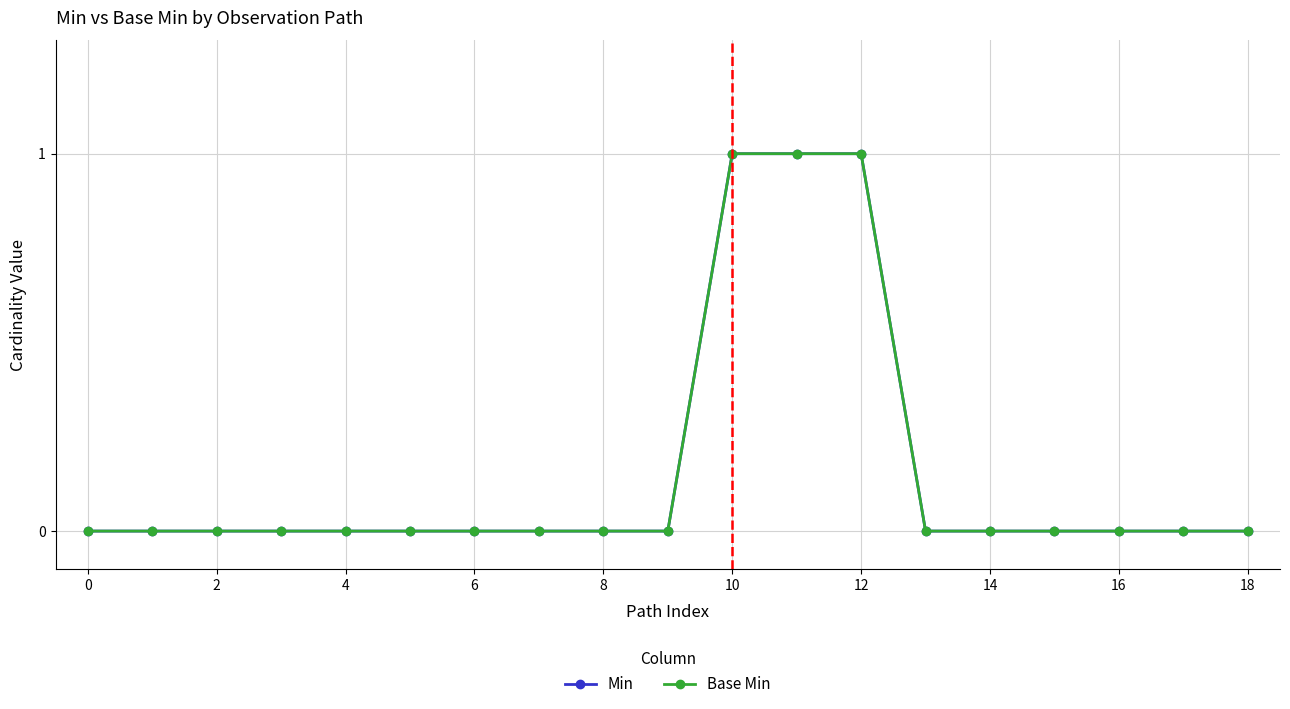

What is the highest value of the Min series?

1